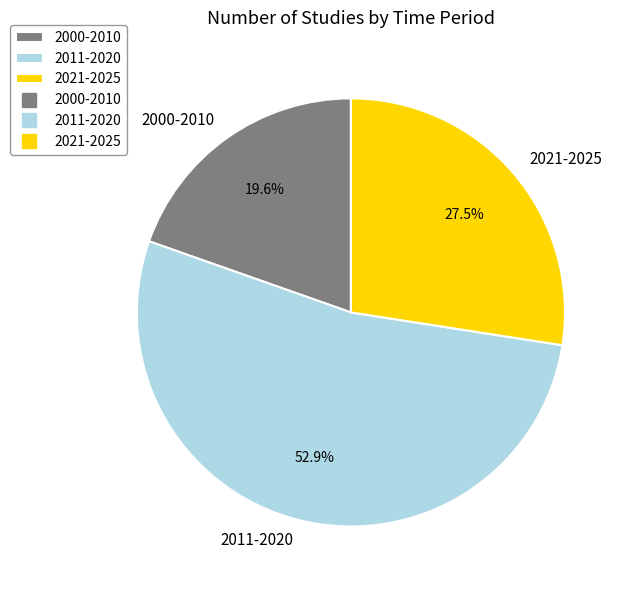

What percentage is NOT represented by 2011-2020?

47.1%